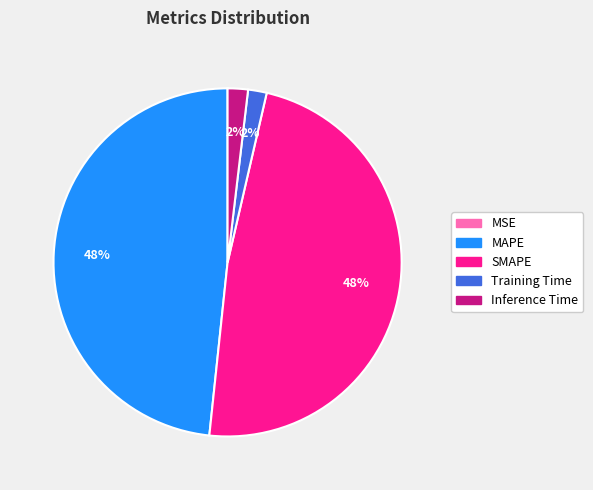

Does any single category account for the majority?

No